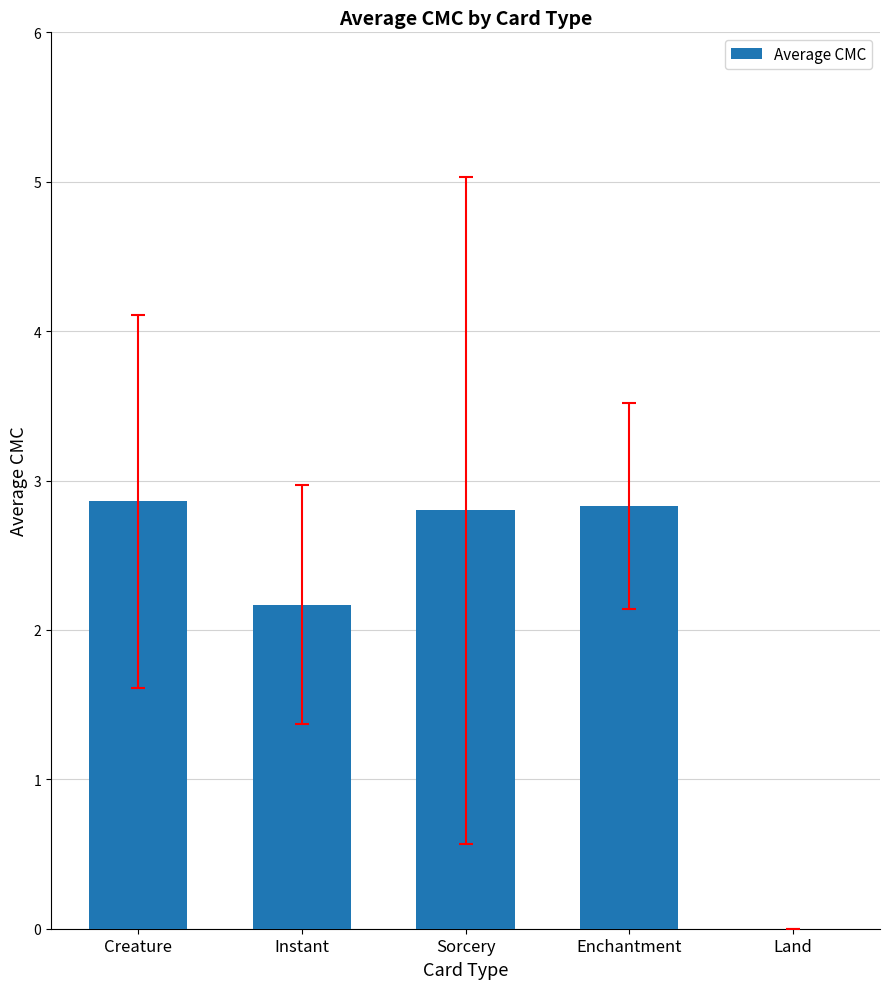

Is it true that the value at Enchantment is 2.8?

True